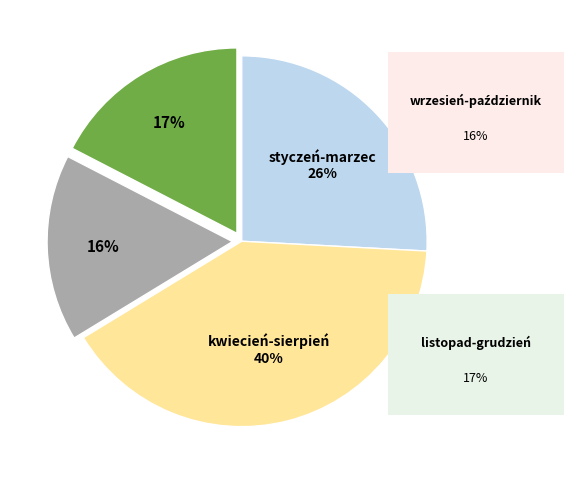

To the nearest percent, what is the average slice percentage?

25%